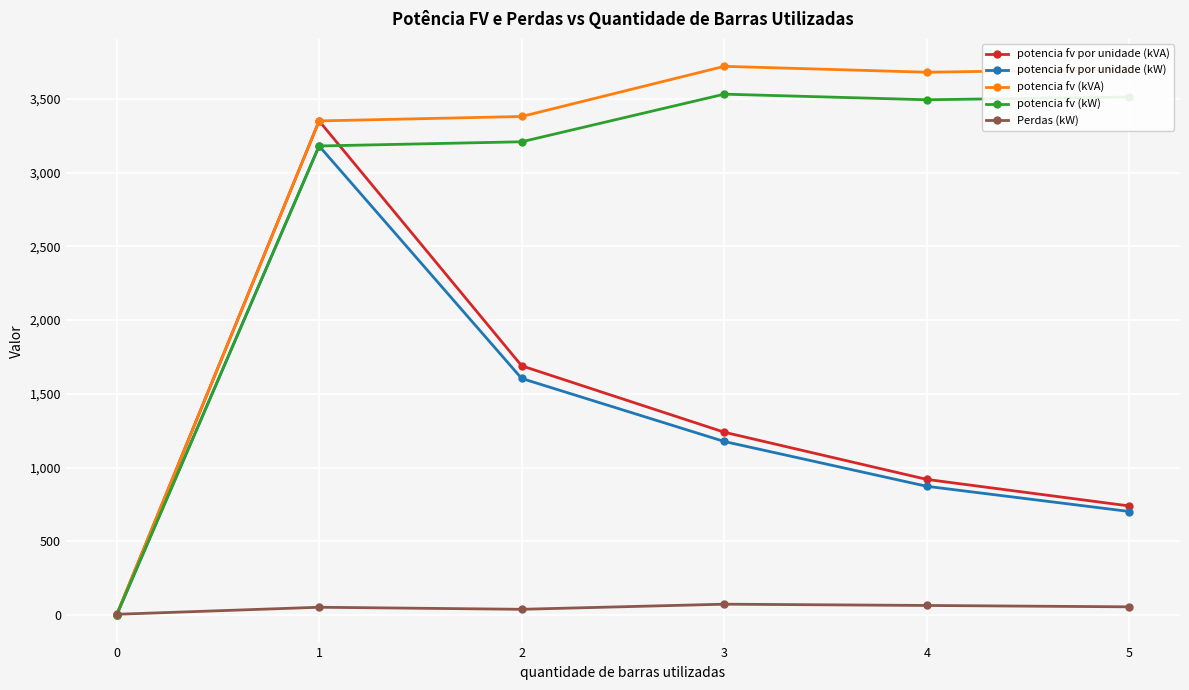

At 2, list the series in order from largest to smallest.

potencia fv (kVA), potencia fv (kW), potencia fv por unidade (kVA), potencia fv por unidade (kW), Perdas (kW)